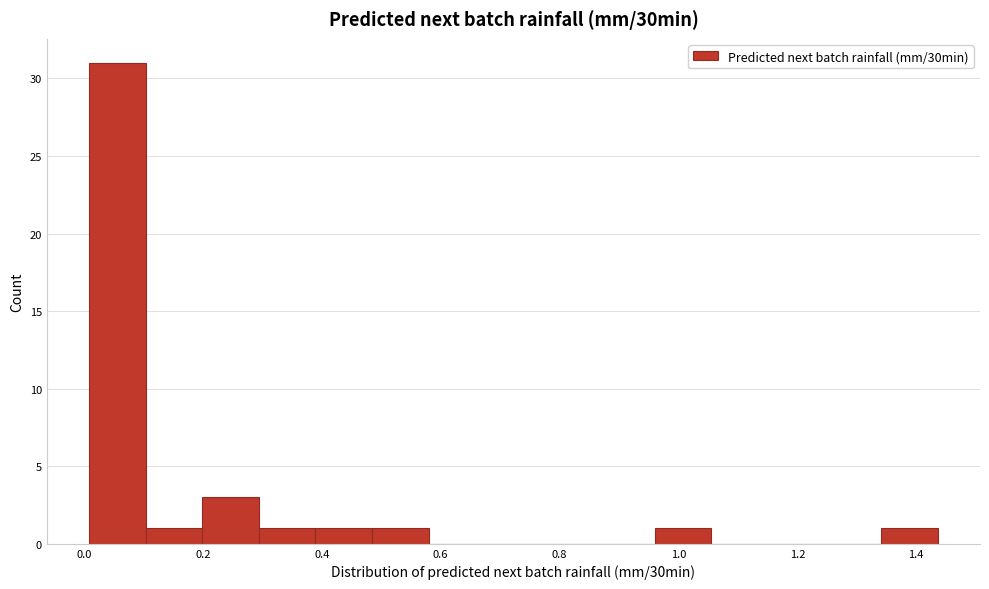

What is the height of the bar covering 0.20 to 0.30 on the x-axis? Neither the bar edges nor the heights are printed on the chart, so give them approximately, as read against the axes.

3